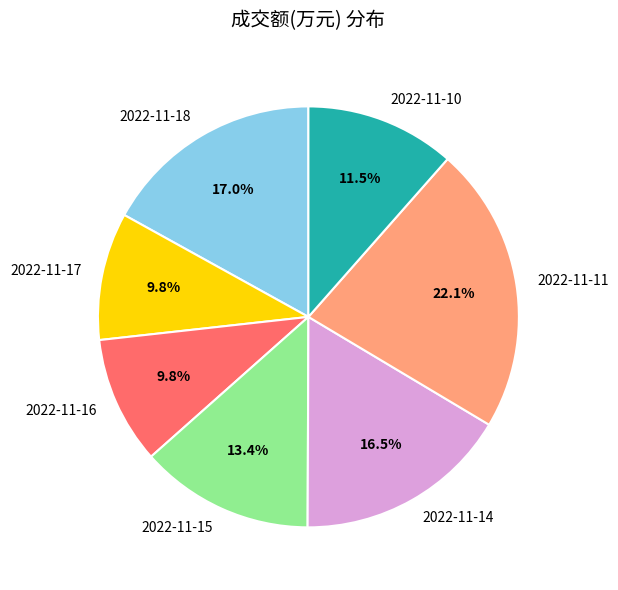

How much of the chart is everything except 2022-11-17?

90.2%